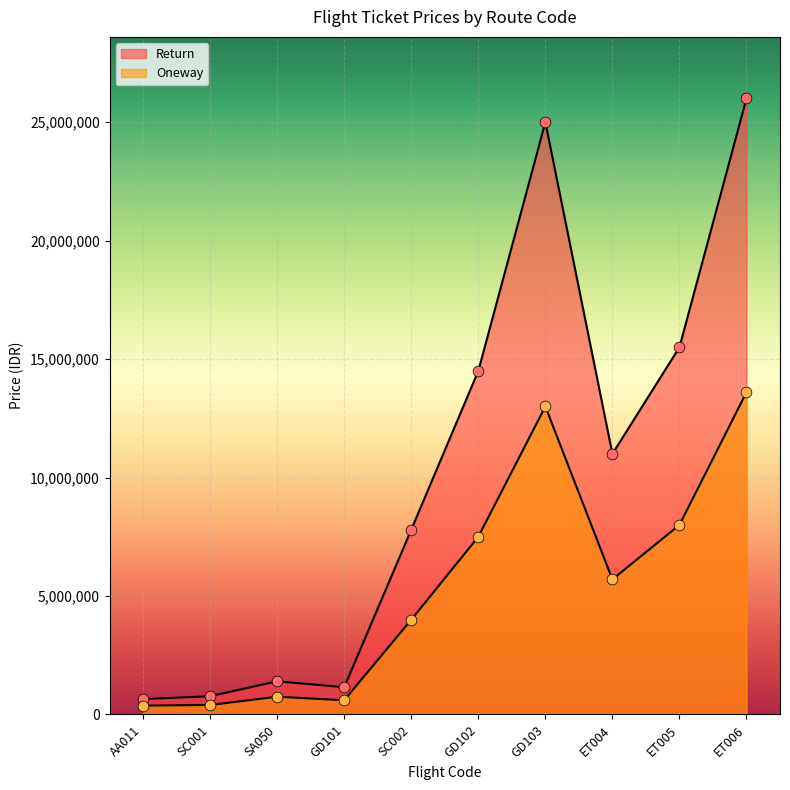

Is the value of Return at ET006 greater than the value of Oneway at ET005?

Yes